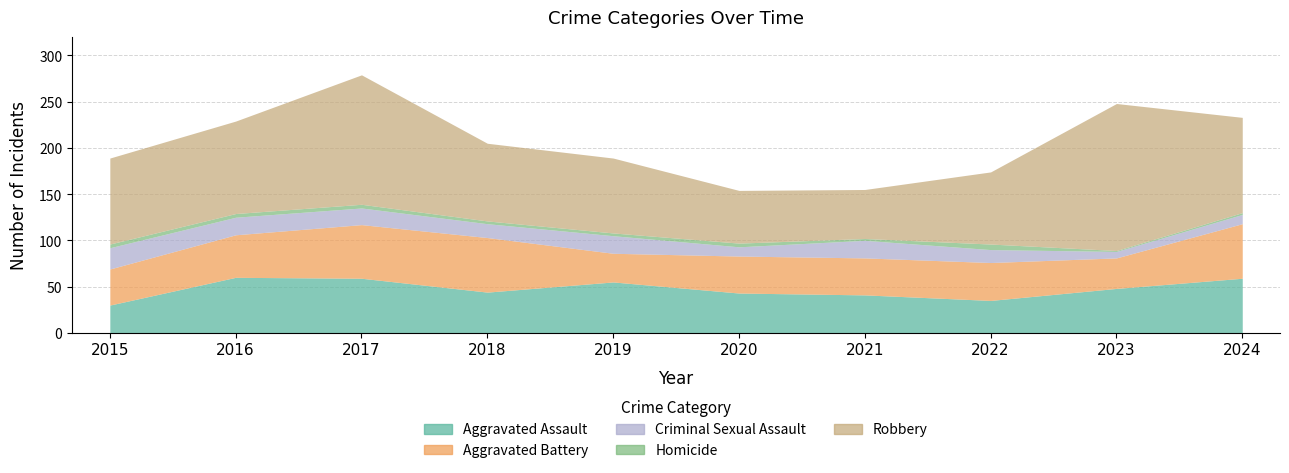

Which category has the highest value across all series?

2023